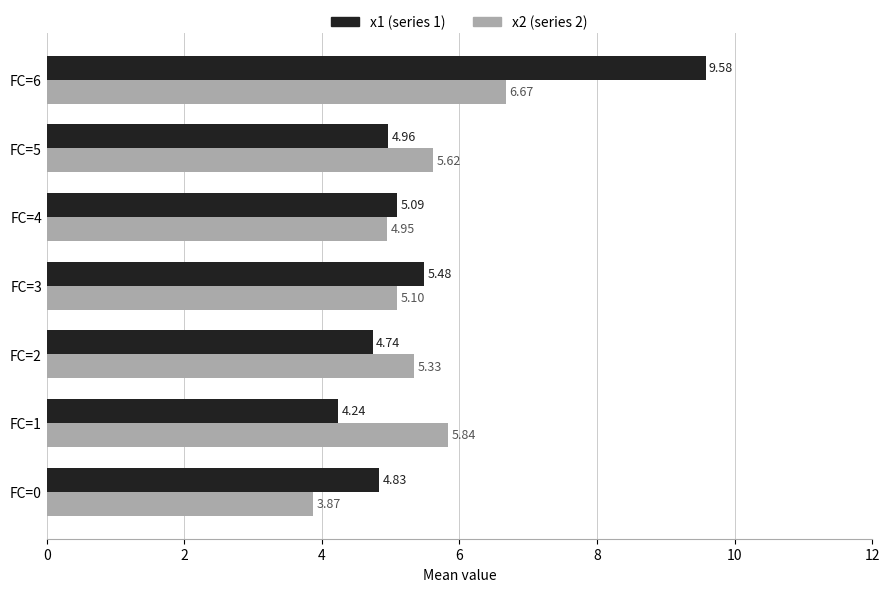

What is the spread (max minus min) of values at FC=6?

2.9